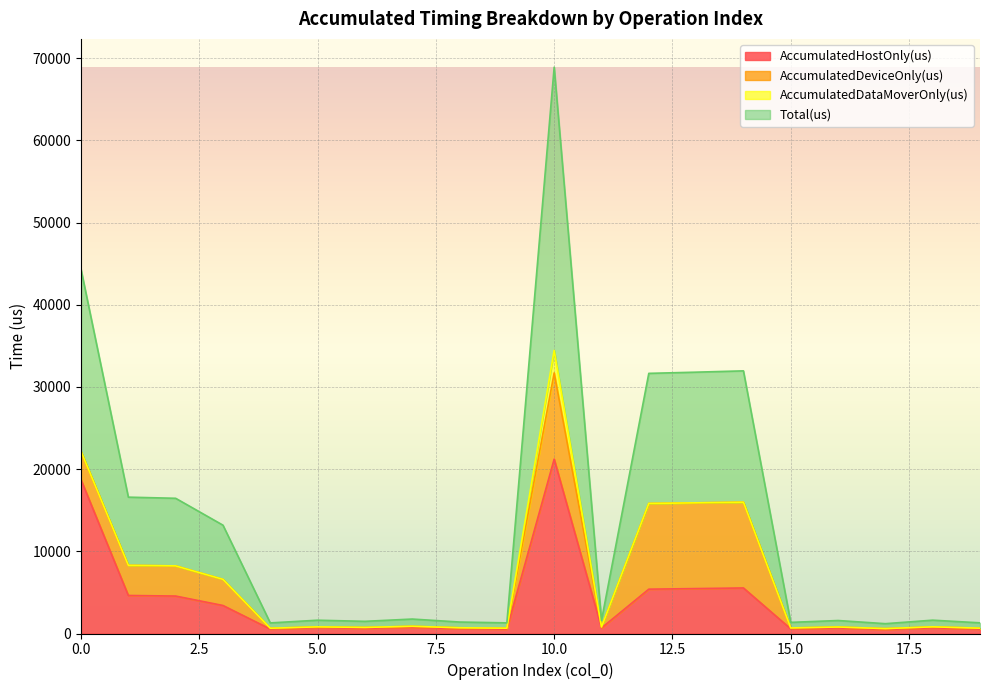

Read the AccumulatedHostOnly(us) value at 13.

5466.4